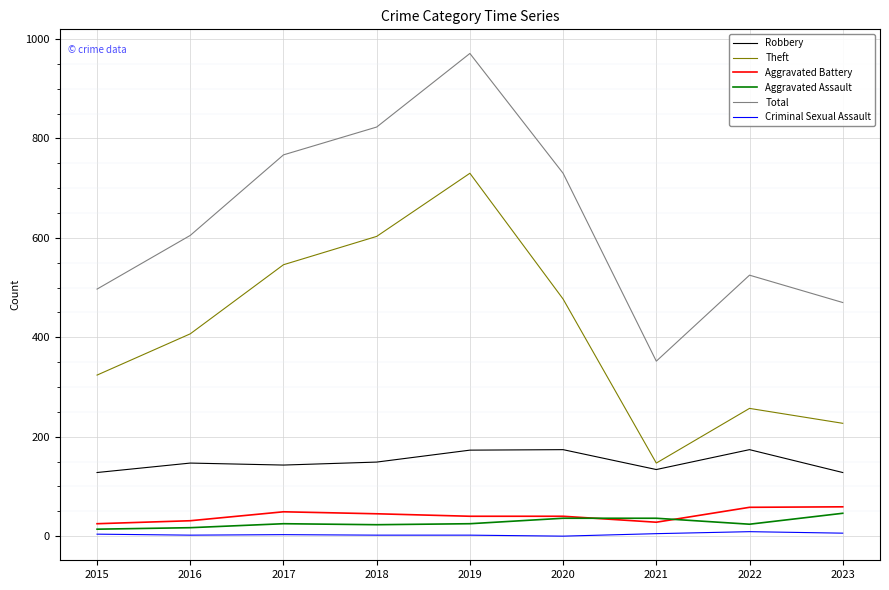

List the labels in order of Theft value, smallest first.

2021, 2023, 2022, 2015, 2016, 2020, 2017, 2018, 2019